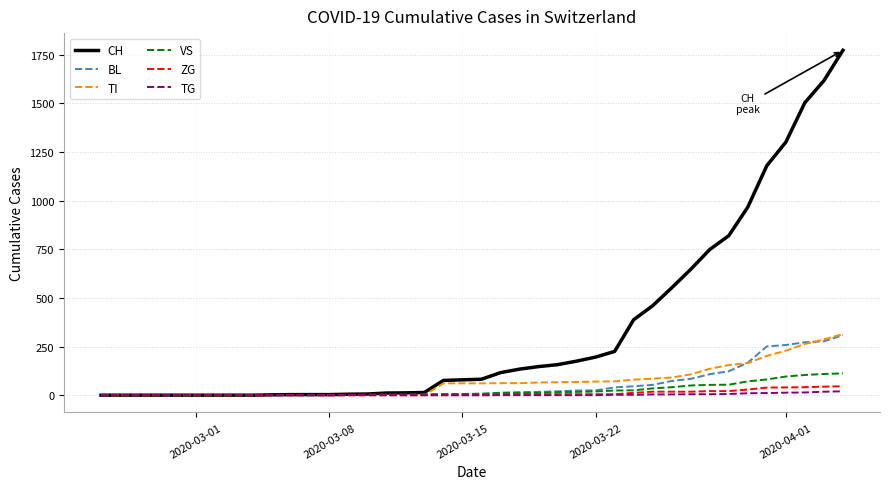

What is the maximum value shown in the chart?

1773